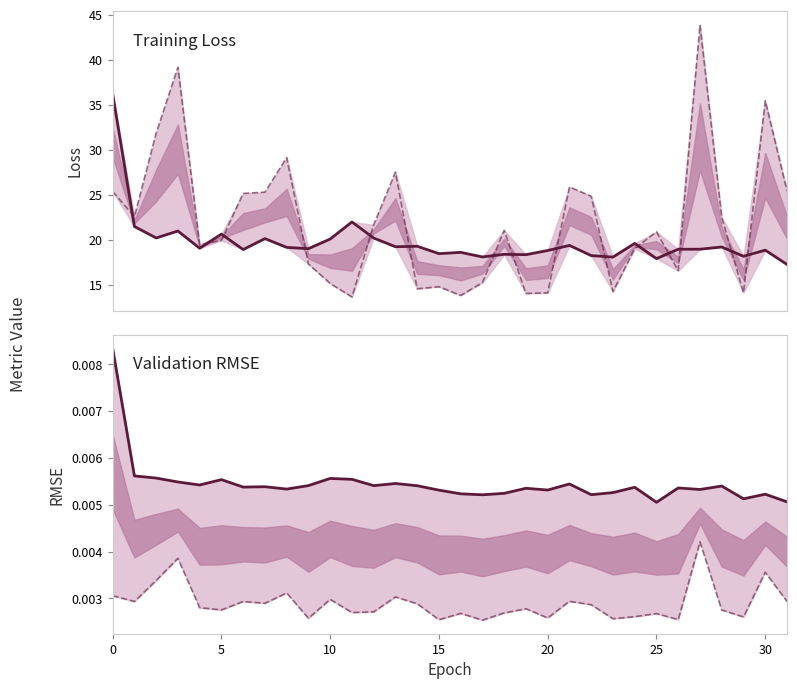

At which label is root_mean_squared_error closest to 0?

25